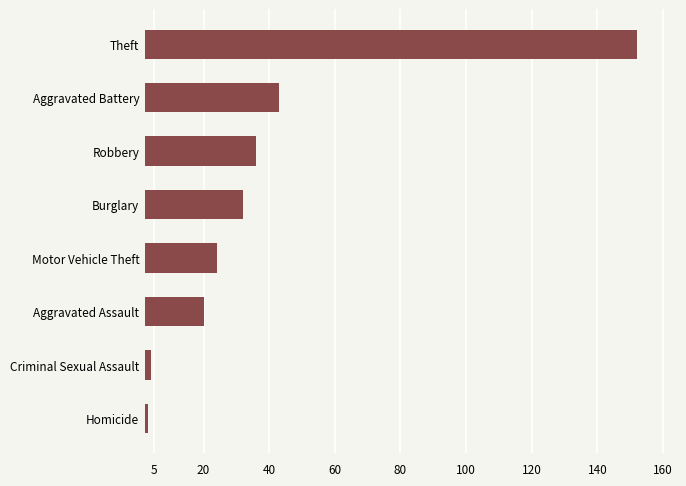

What is the average value?

39